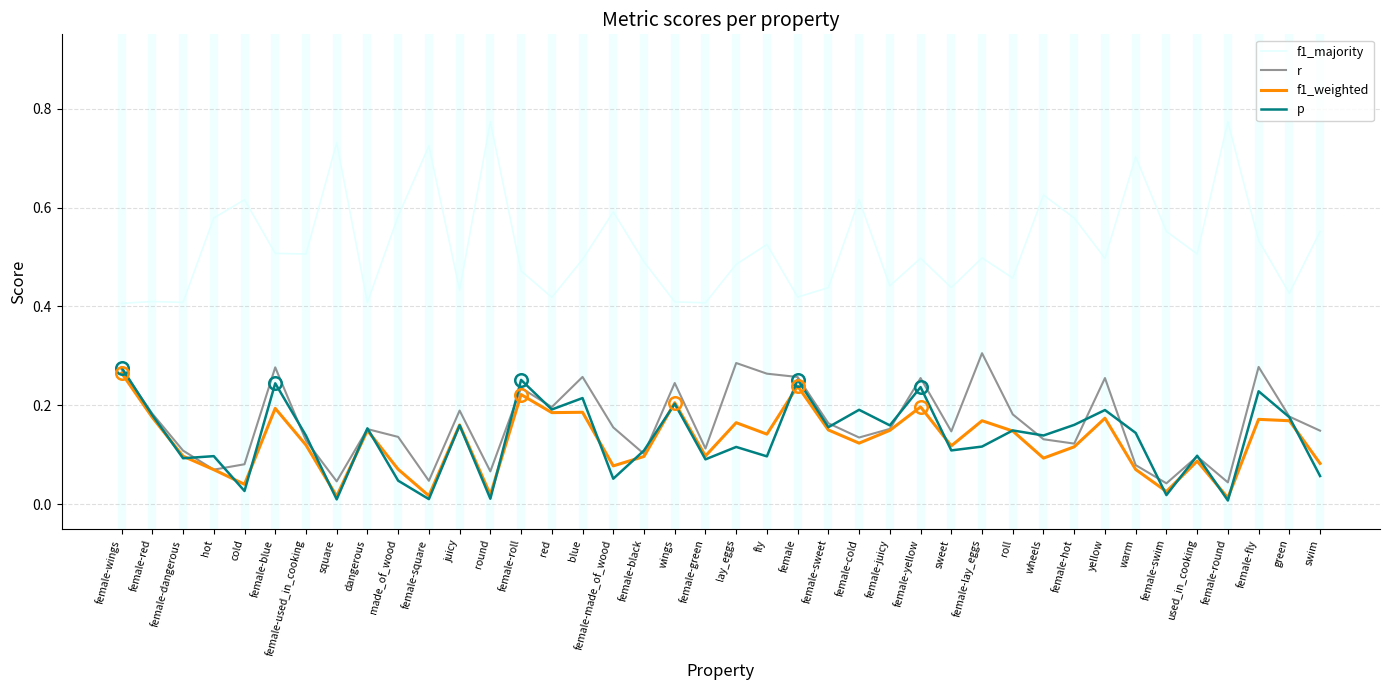

What position from the right is sweet?

13